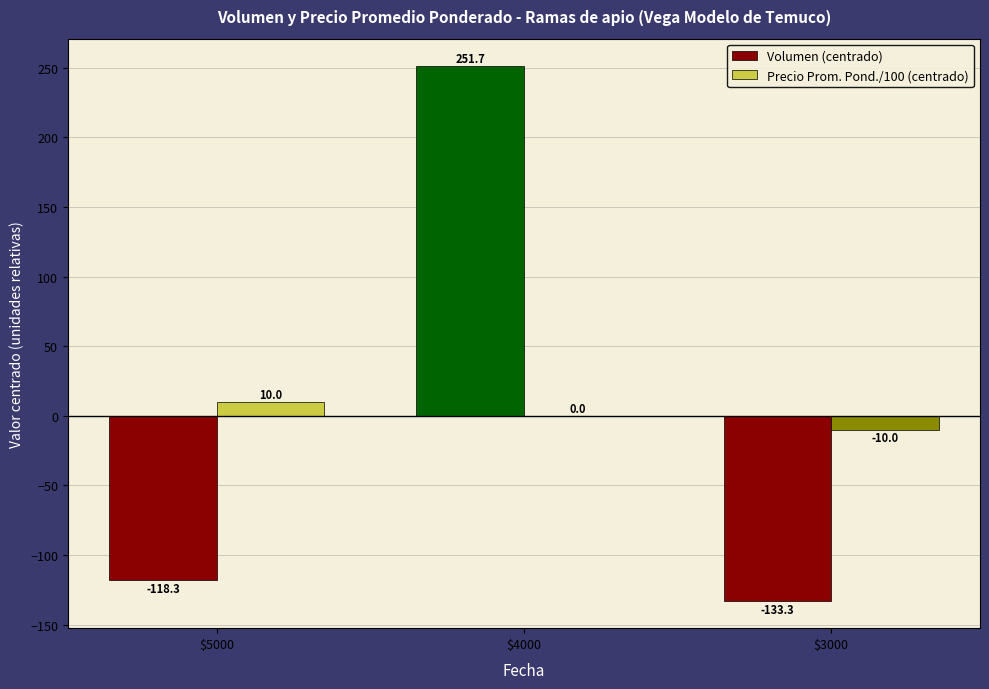

The value of Volumen (centrado) at $4000 is 121.7. True or false?

False